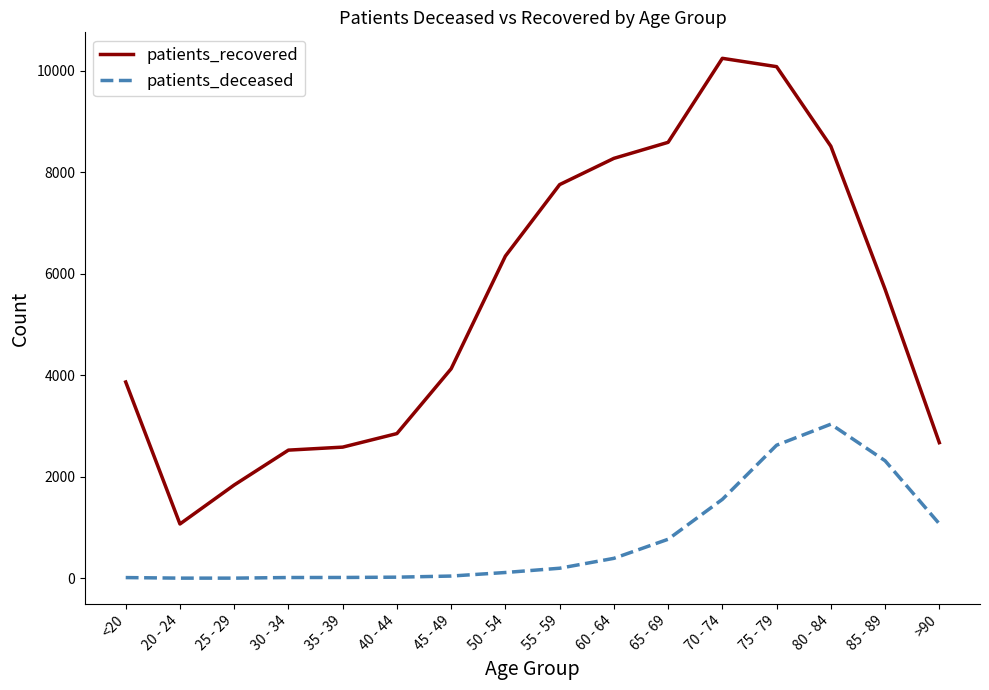

What is the difference between the second highest and minimum values in the patients_deceased series?

2619